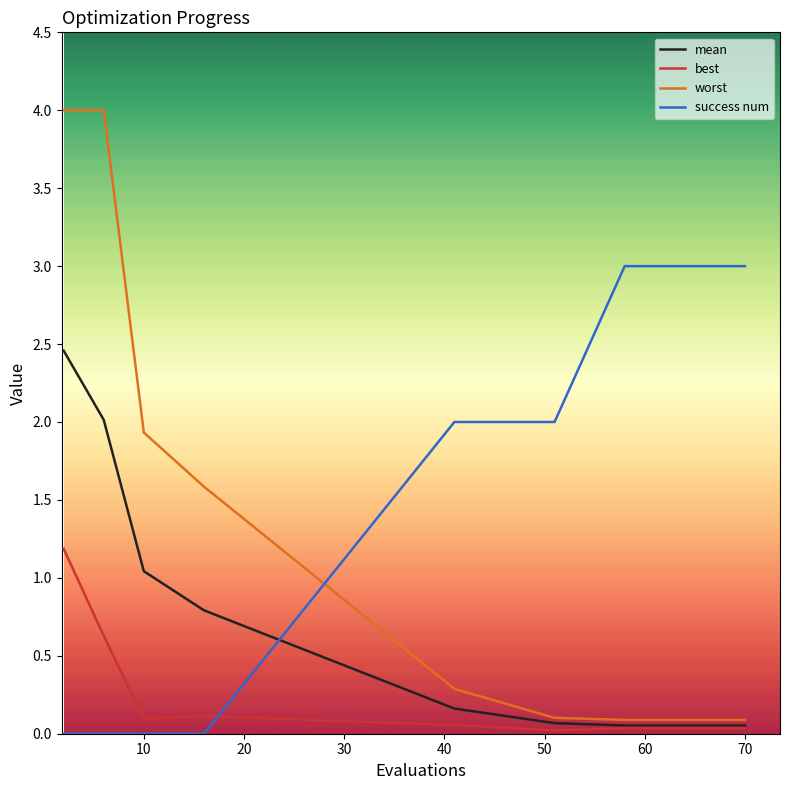

Which series has the largest range (max minus min)?

worst